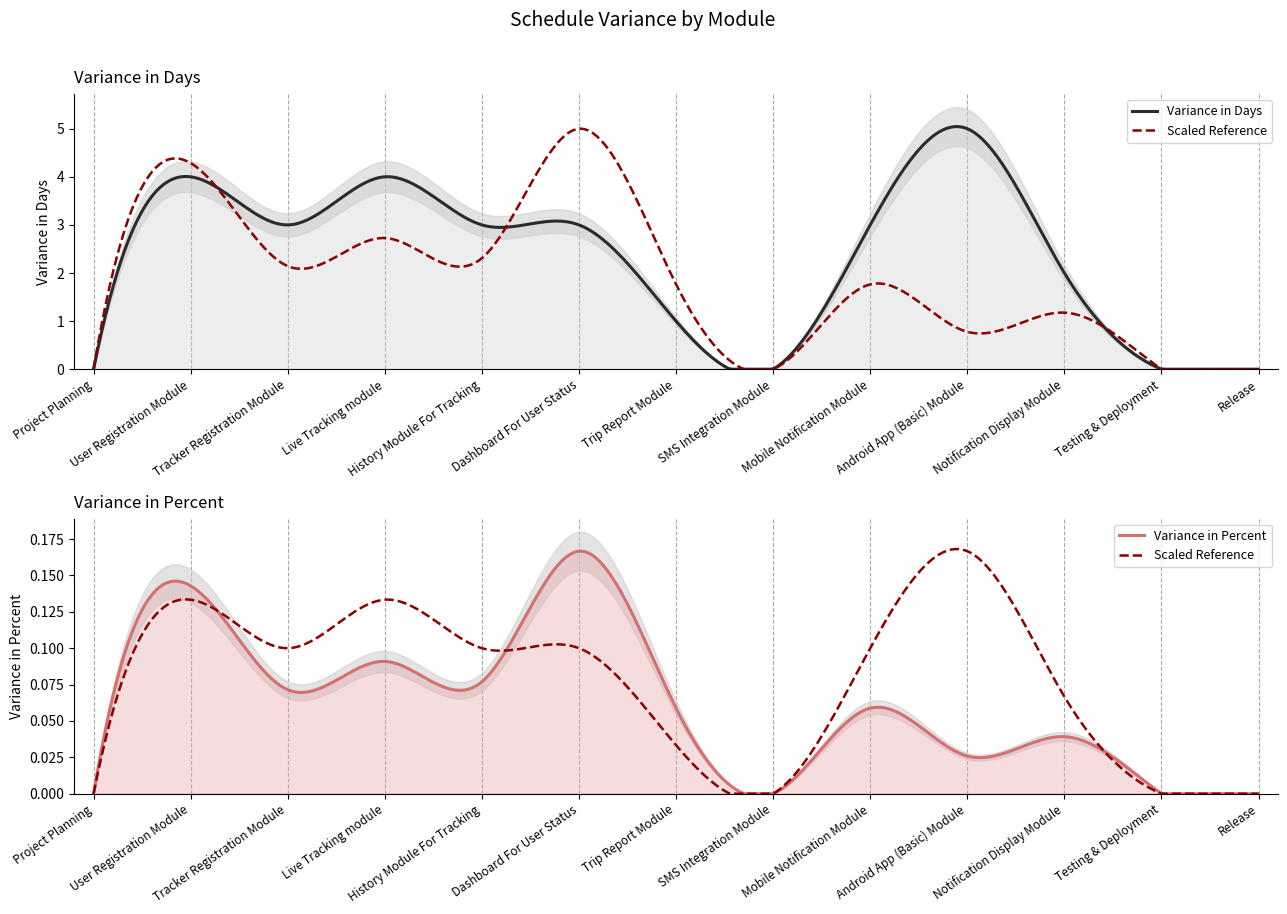

Rank the series by their maximum value, from lowest to highest.

Schedule Variance (Percent), Schedule Variance (Days)